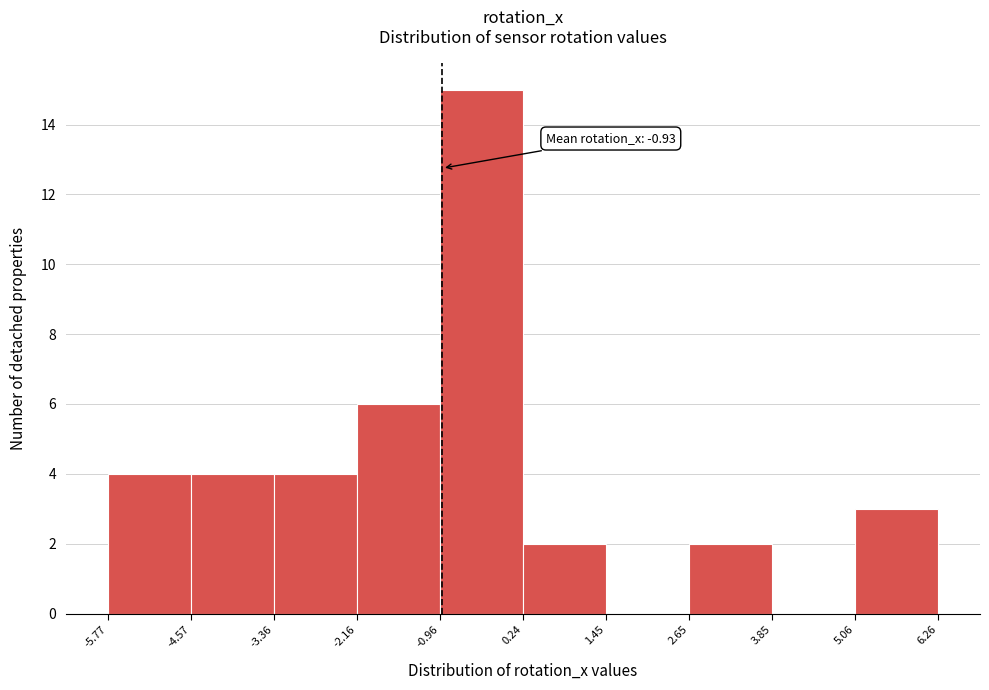

Over which range of the x-axis is the bar tallest?

-0.96 to 0.24